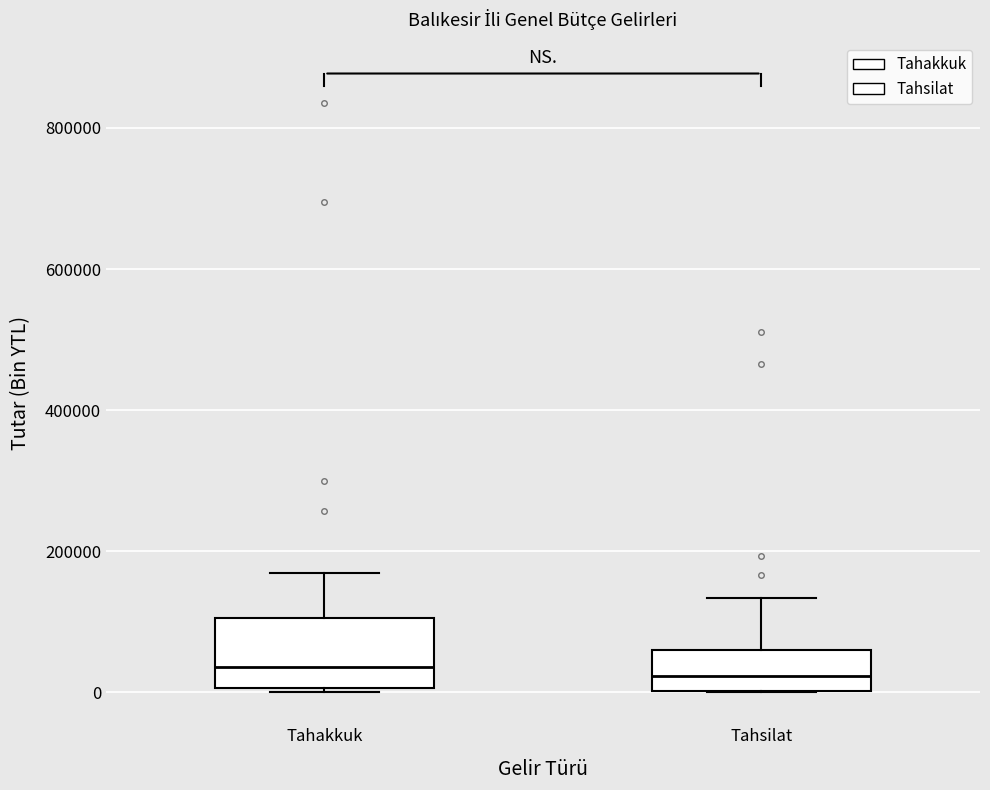

Reading left to right, read every box against the y-axis: the position of its median line, the range the box covers, and the ends of its whiskers. The values are not printed on the chart, so give them approximately, as read against the axis.

Tahakkuk: median 40000, box 0 to 100000, whiskers 0 (just below the box's lower edge) to 160000
Tahsilat: median 20000, box 0 to 60000, whiskers 0 to 140000